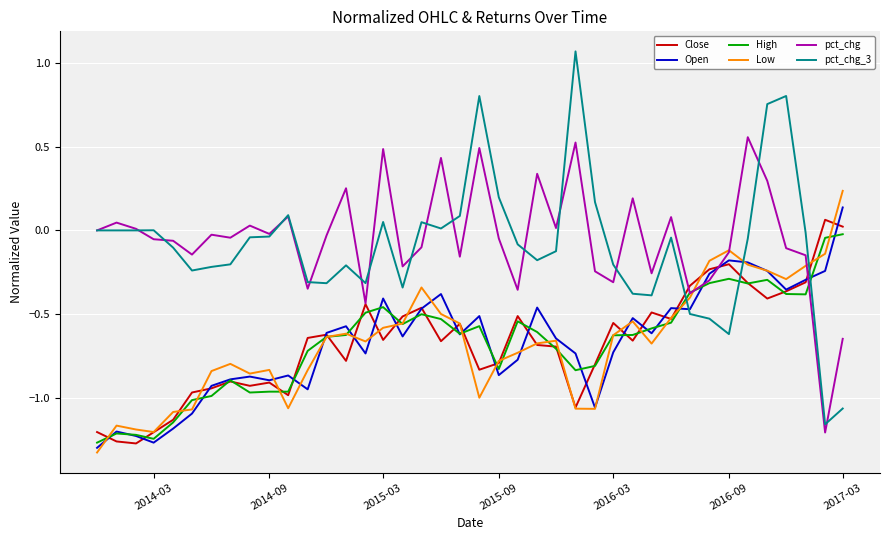

True or false: Open and pct_chg_3 intersect in this chart.

True